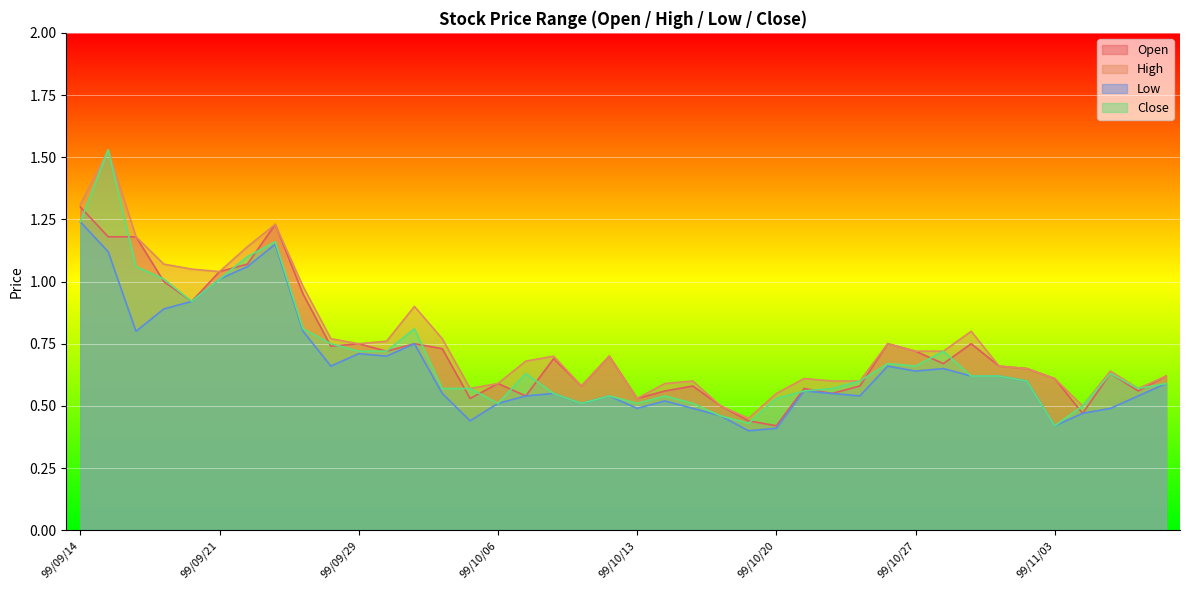

Does the chart display data point markers on the line(s)?

No